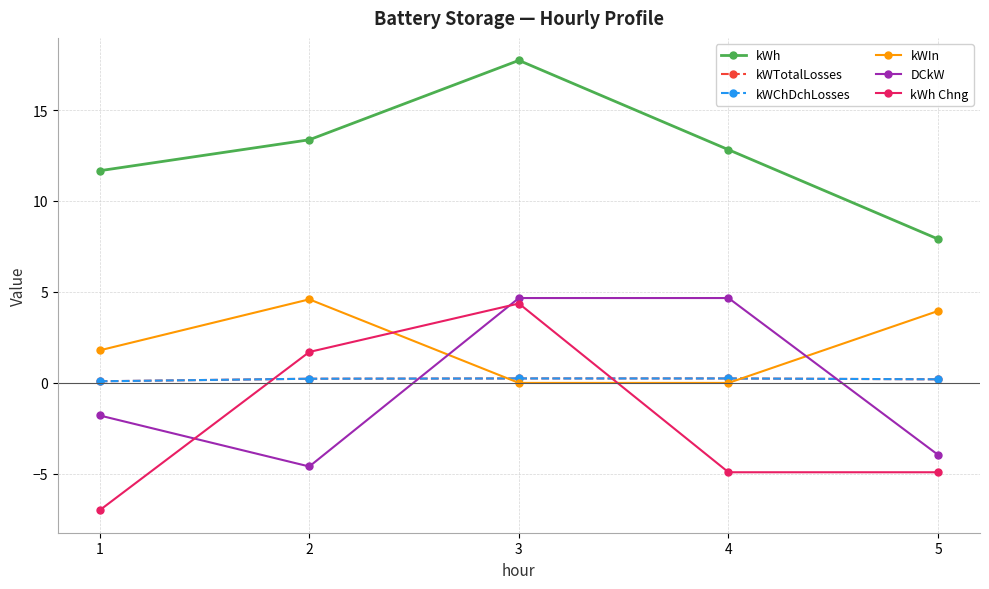

True or false: DCkW has a value of -4.0 at 5.

True